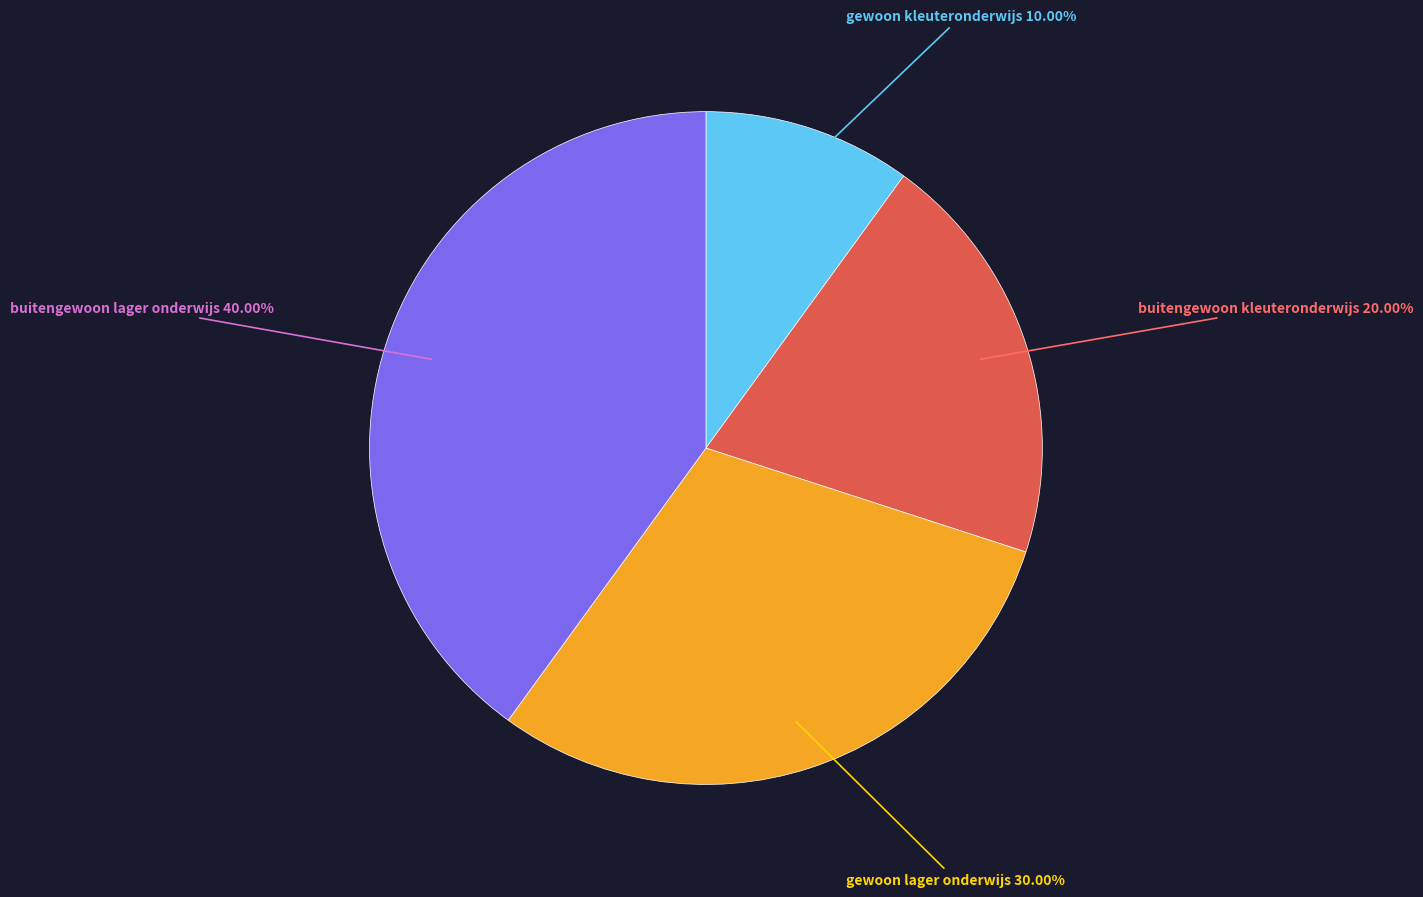

How many segments does this pie chart have?

4